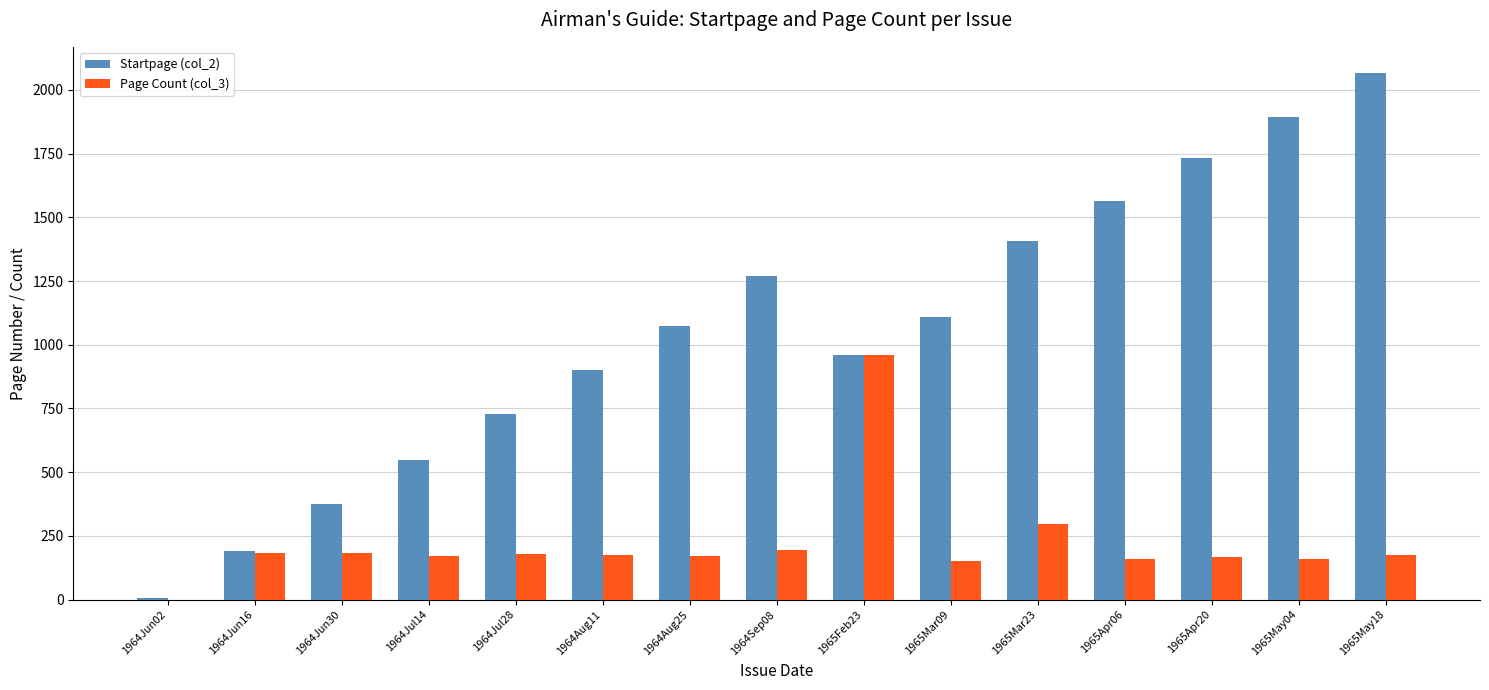

The value of Page Count (col_3) at 1965Mar09 is 152. True or false?

True